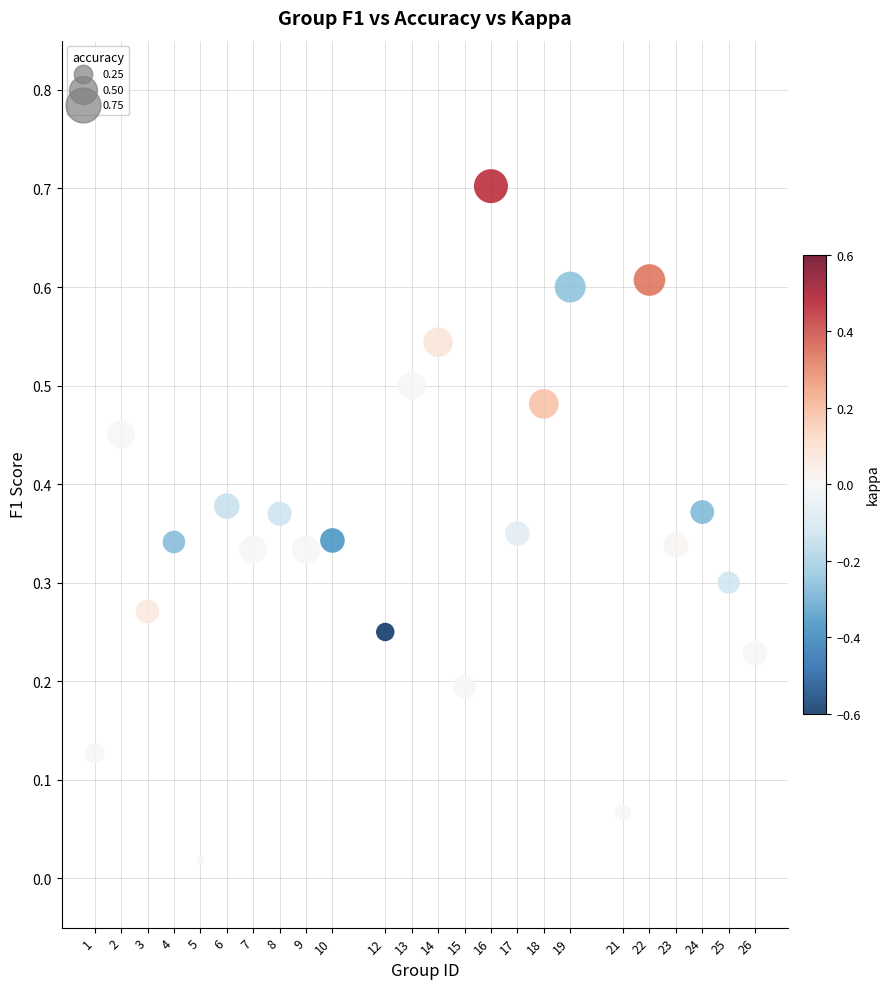

What is the range of X values (max minus min)?

25.0